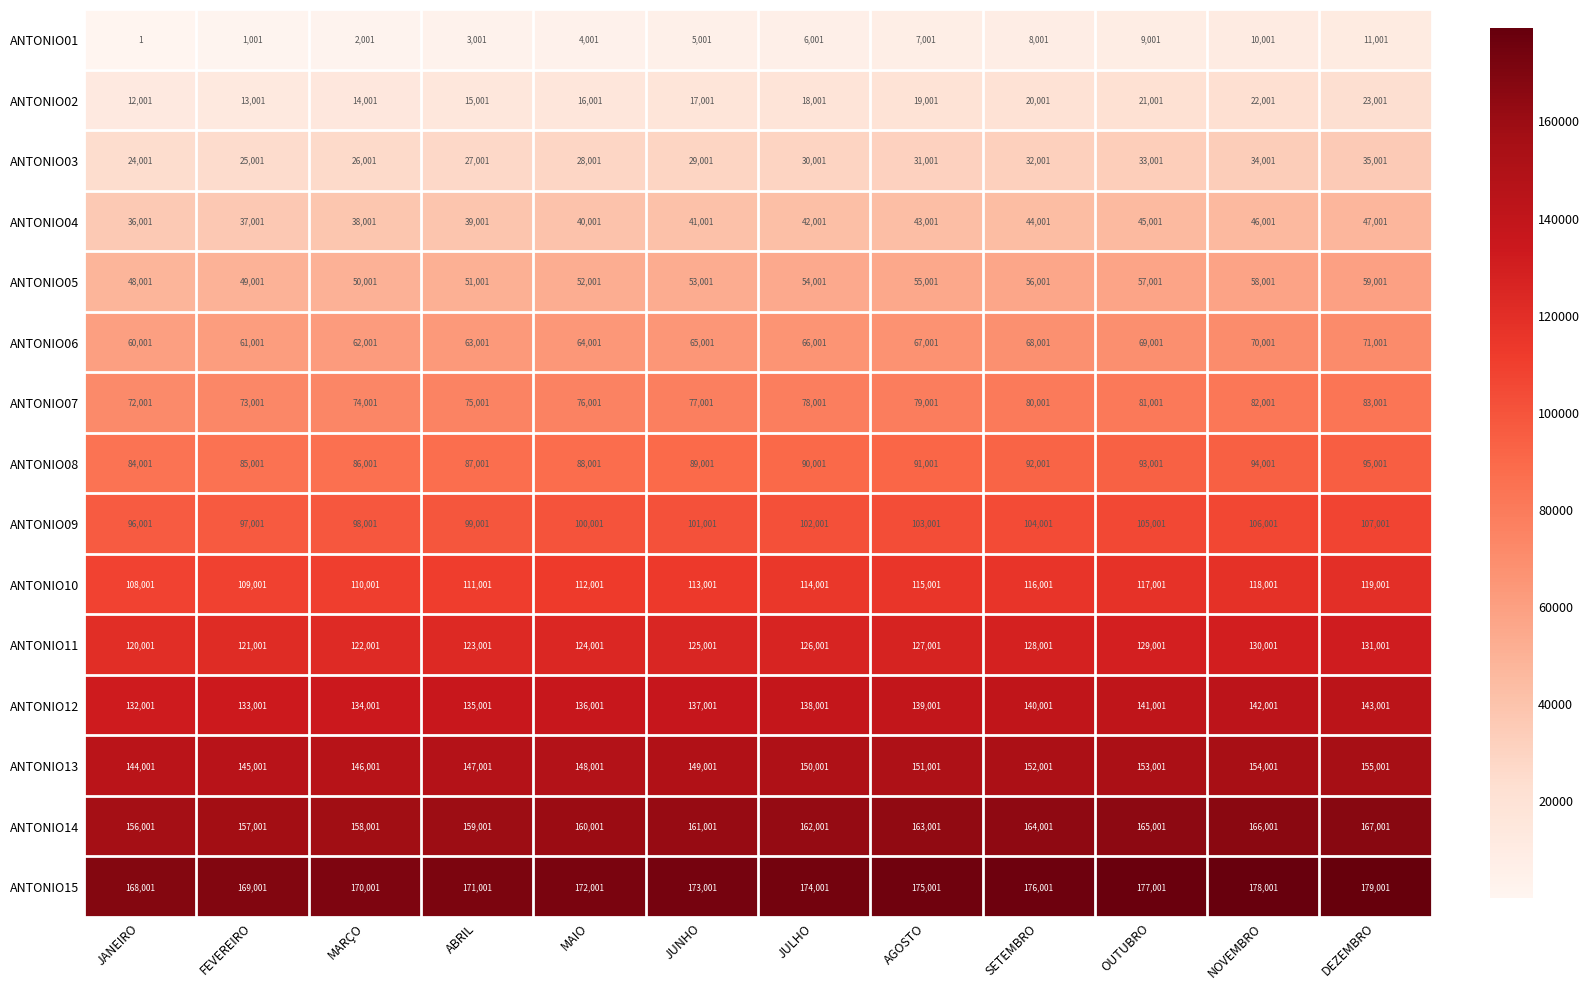

What value does the ANTONIO06 series have at ABRIL, to the nearest 10?

63000